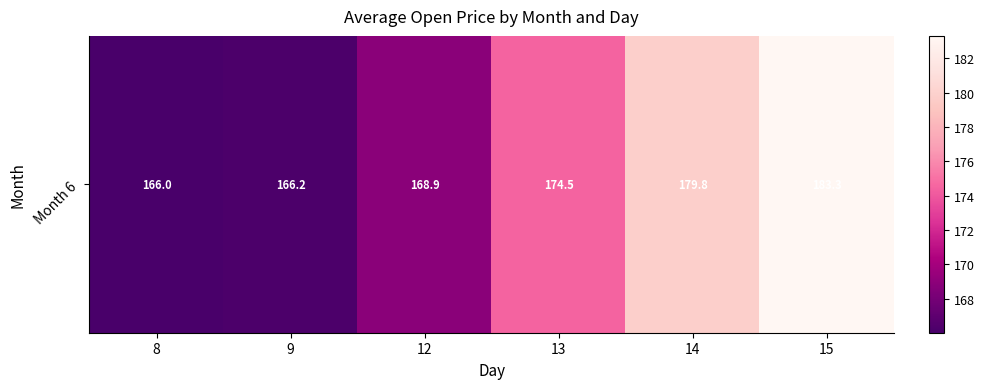

Which label corresponds to the smallest value in the chart?

8